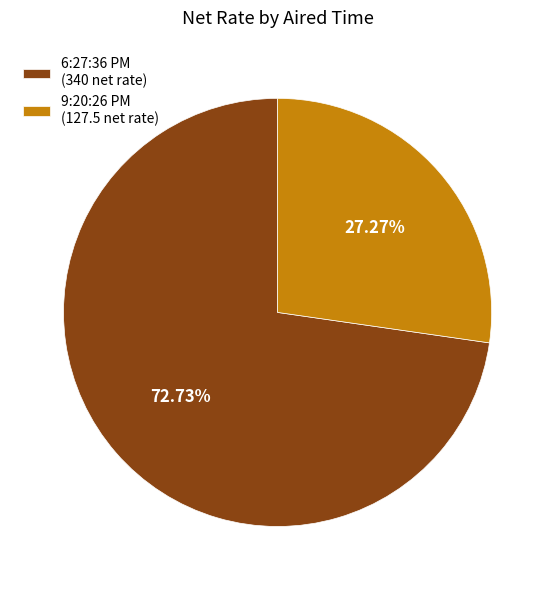

To the nearest percent, what portion does 6:27:36 PM represent?

73%